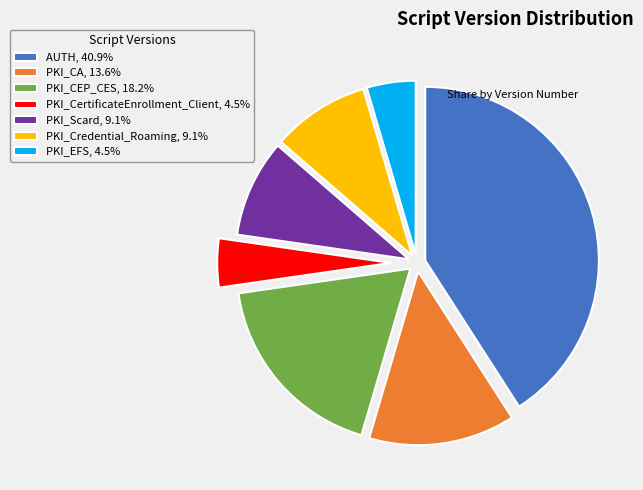

Is AUTH the majority of the pie?

No